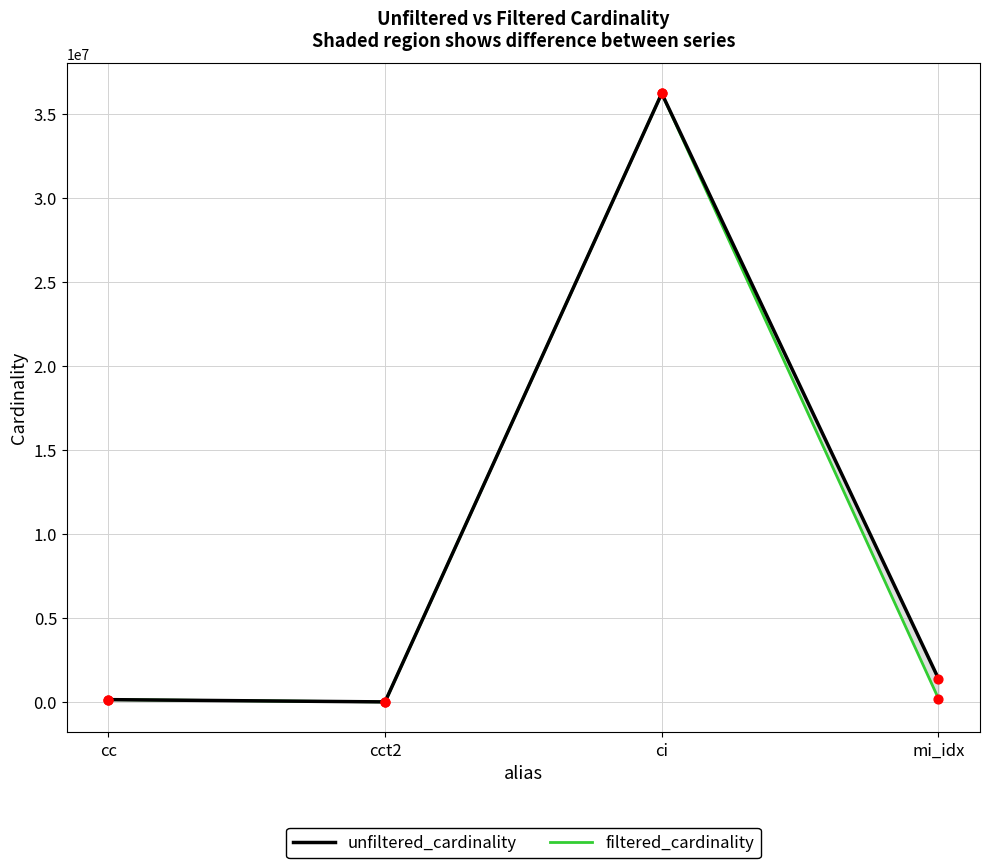

Is the value of unfiltered_cardinality at cct2 greater than the value of filtered_cardinality at cc?

No